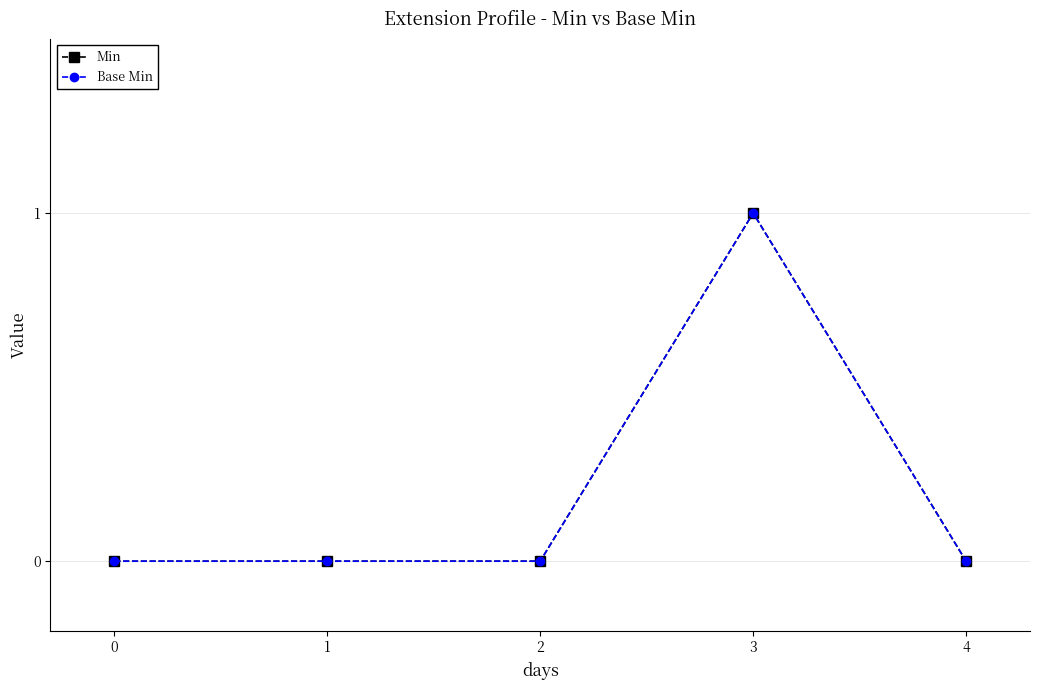

True or false: Base Min and Min cross at least once.

False